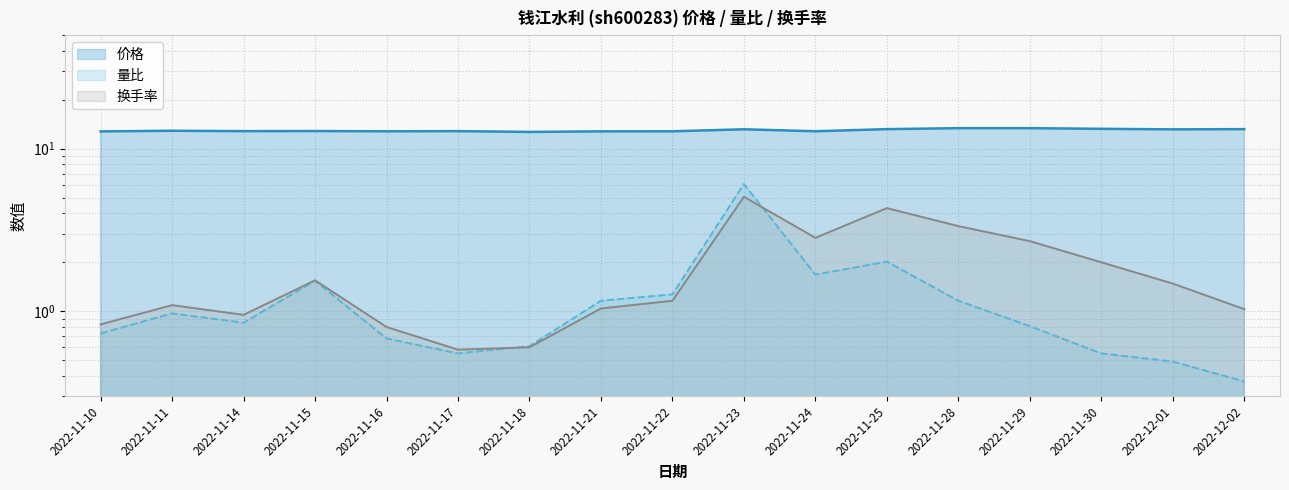

What is the value of the 量比 point at the 9th from the left?

1.3